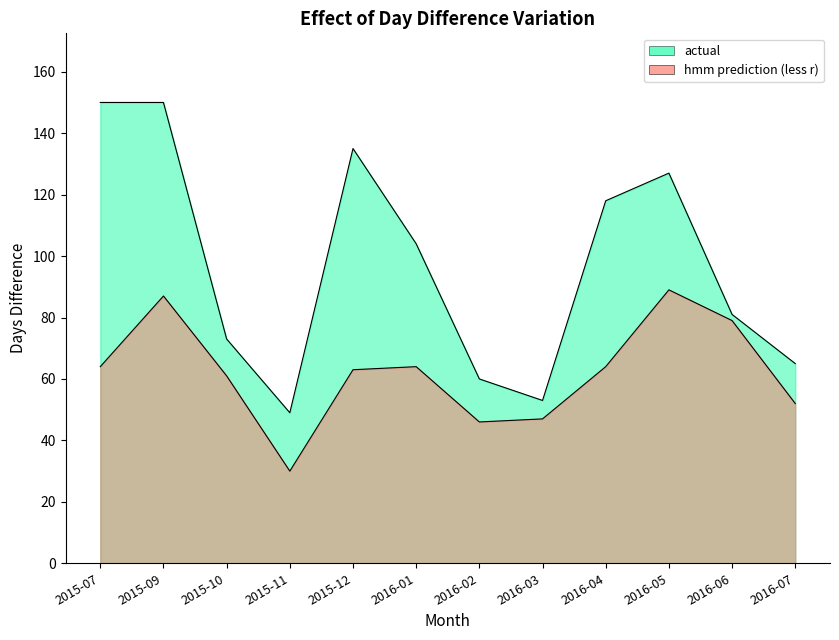

Between 2016-06 and 2016-03, which is larger?

2016-06